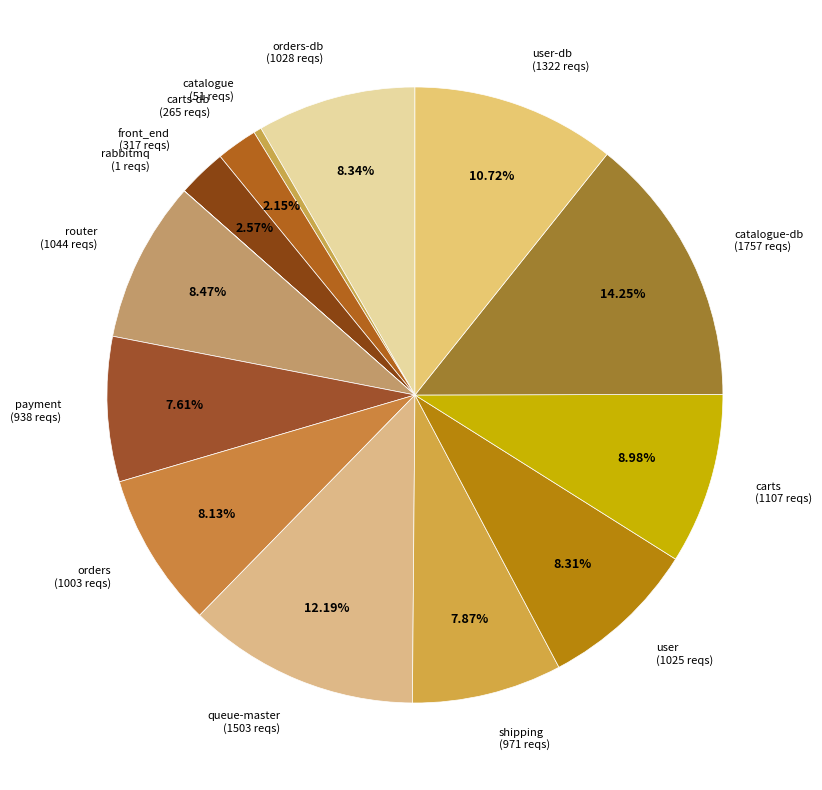

Is the sum of user (1025 reqs) and queue-master (1503 reqs) greater than half?

No